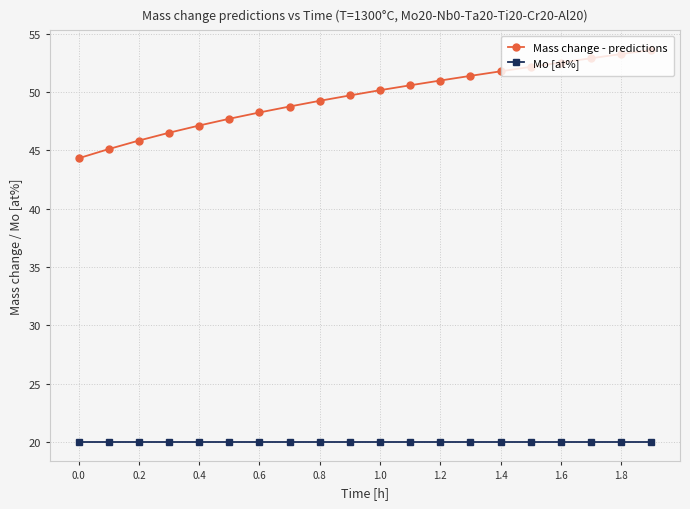

Which series has the widest spread of values?

Mass change - predictions